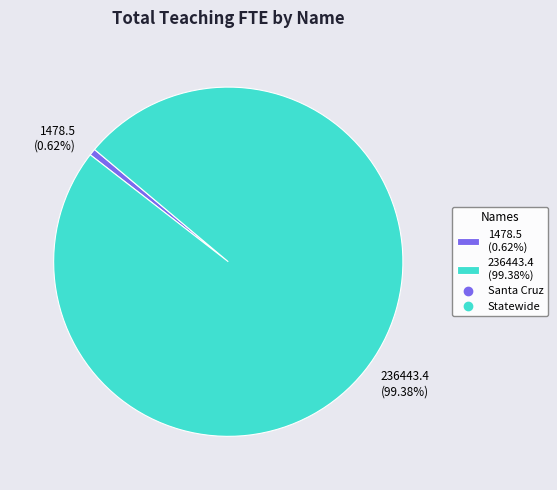

Which slice is the smallest?

1478.5 (0.62%)